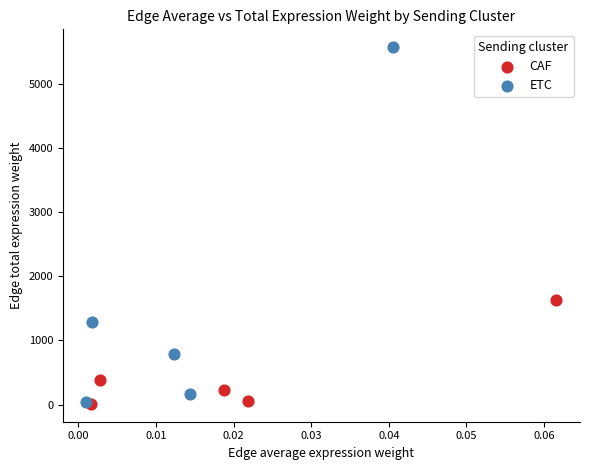

Which series has the largest Y range (max minus min)?

ETC